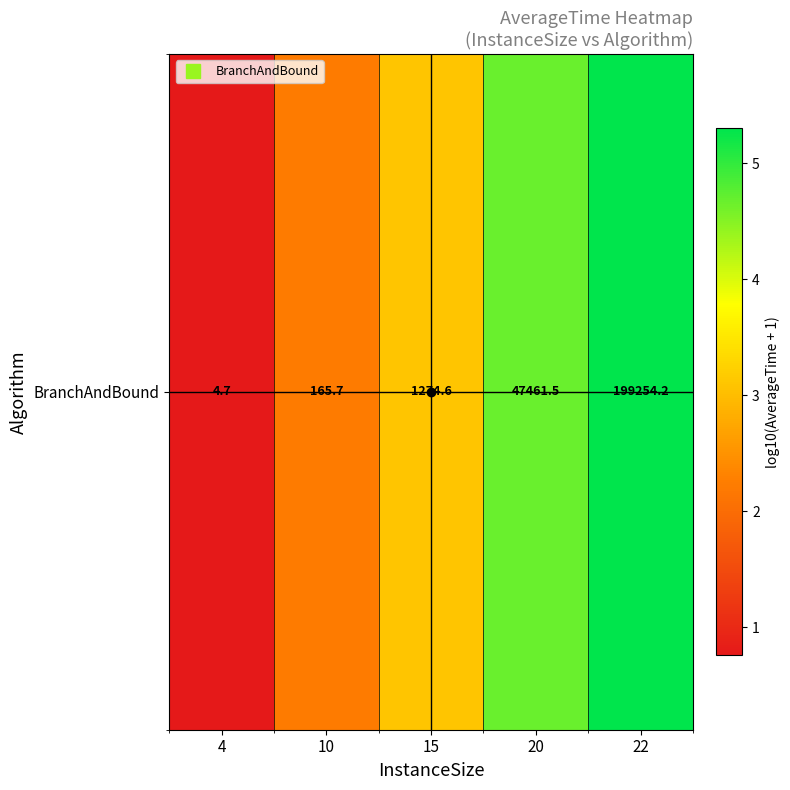

Read the value at 15.

3.1